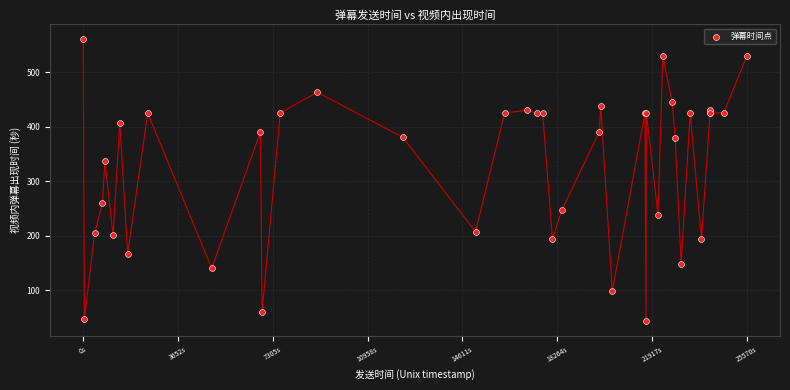

What Y value in the scatter plot is closest to 302?

337.1